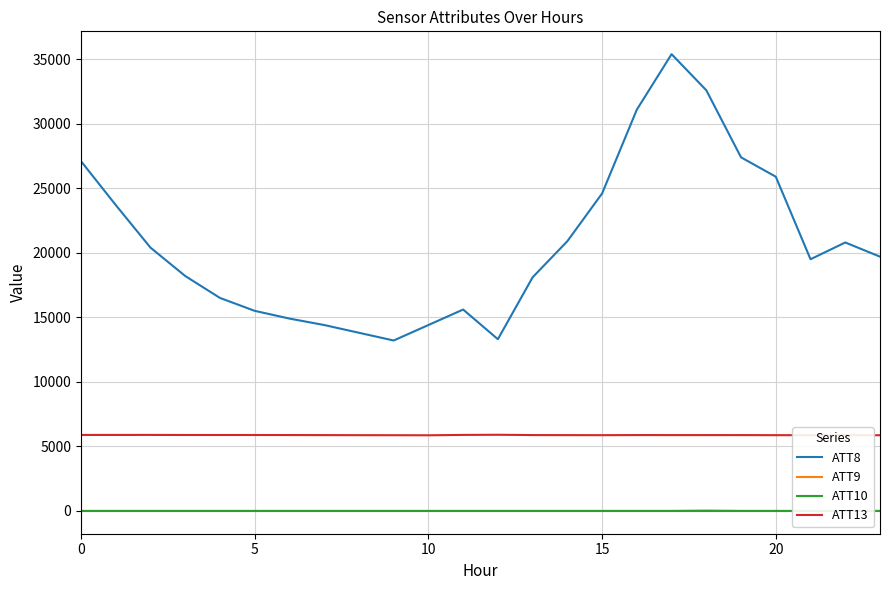

List the series in order of their peak value, lowest first.

ATT10, ATT9, ATT13, ATT8